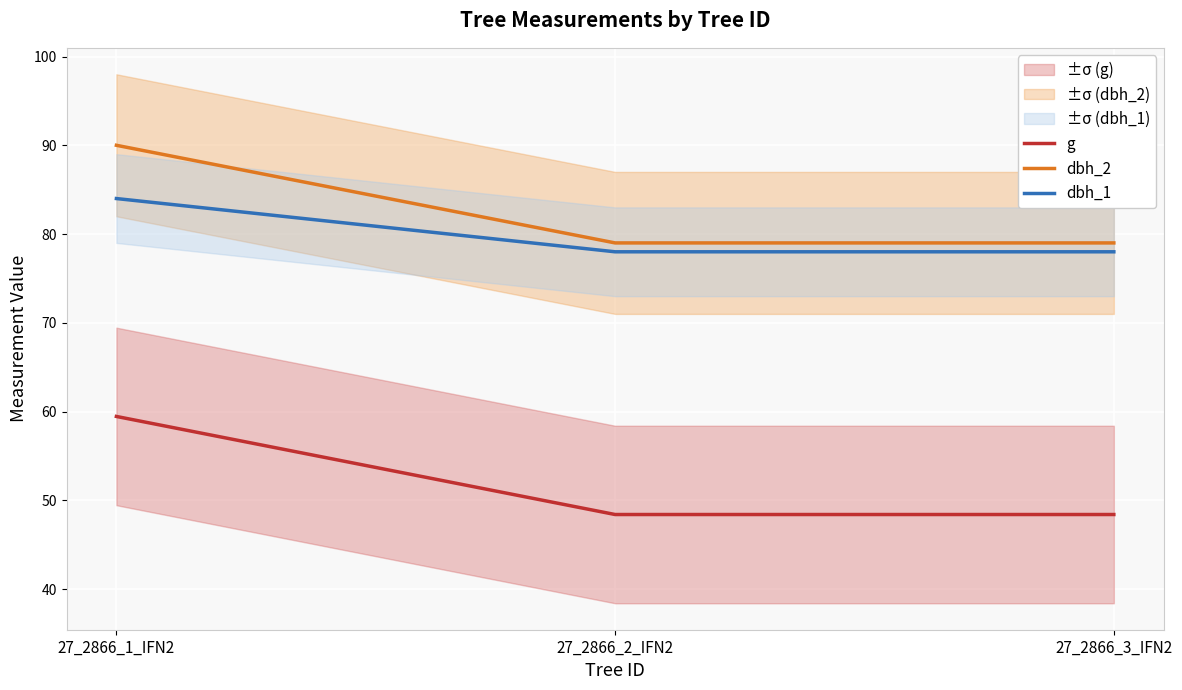

Rank the series at 27_2866_3_IFN2 from lowest to highest value.

g, dbh_1, dbh_2